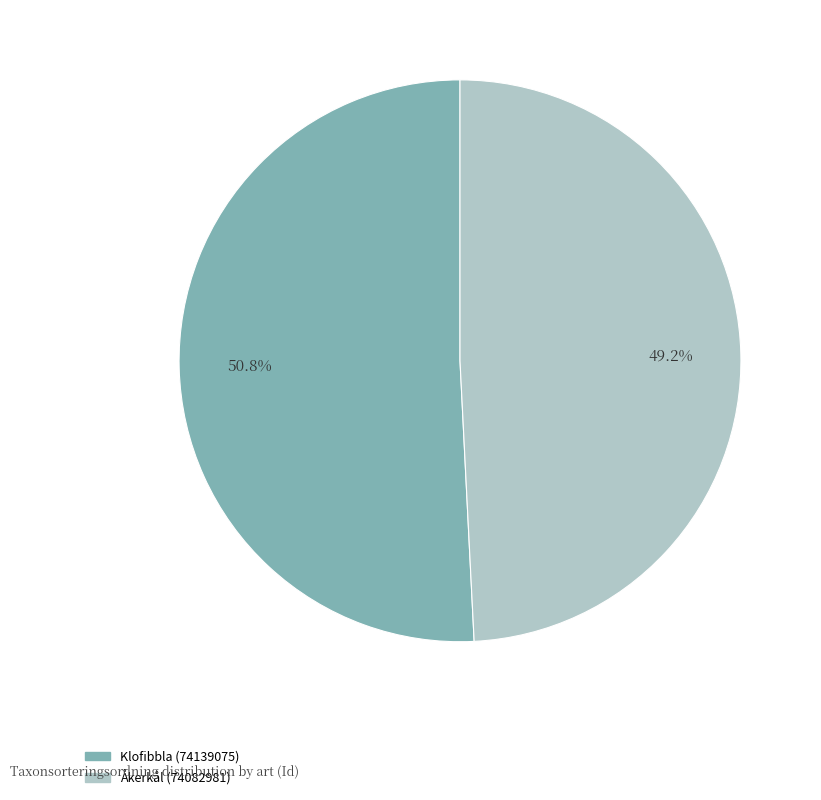

Which category has the smallest portion of the pie?

Åkerkål (74082981)